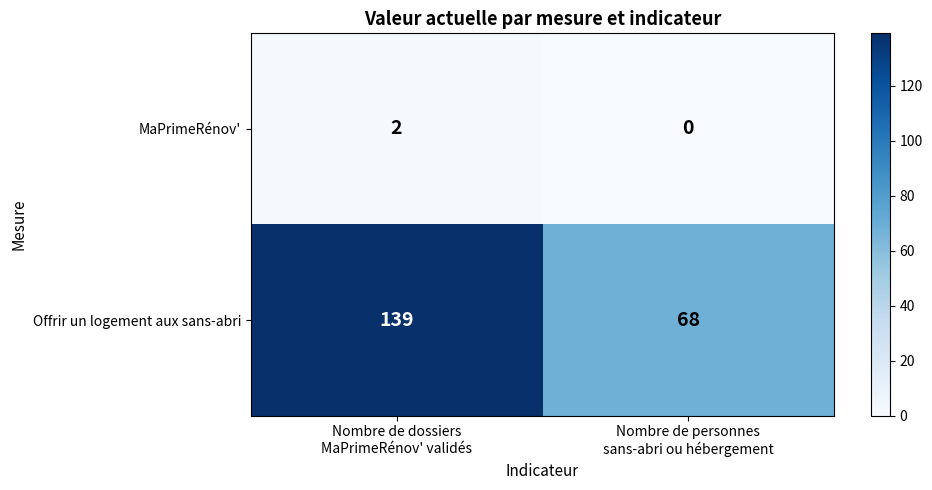

Which series has the widest spread of values?

Offrir un logement aux sans-abri